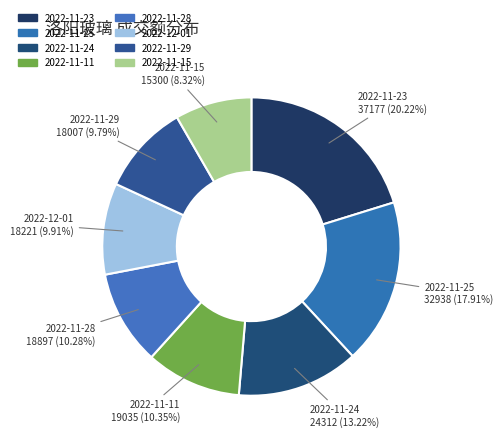

How many slices are in this pie chart?

8